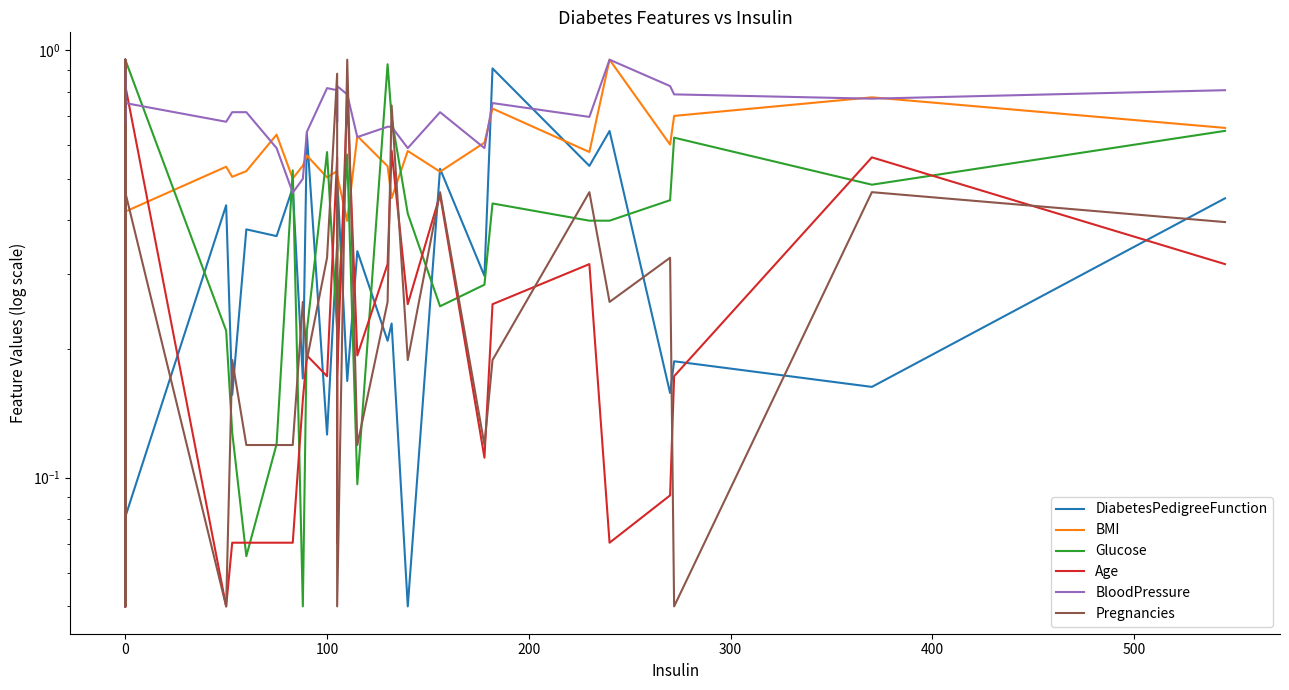

True or false: BloodPressure and BMI cross at least once.

True